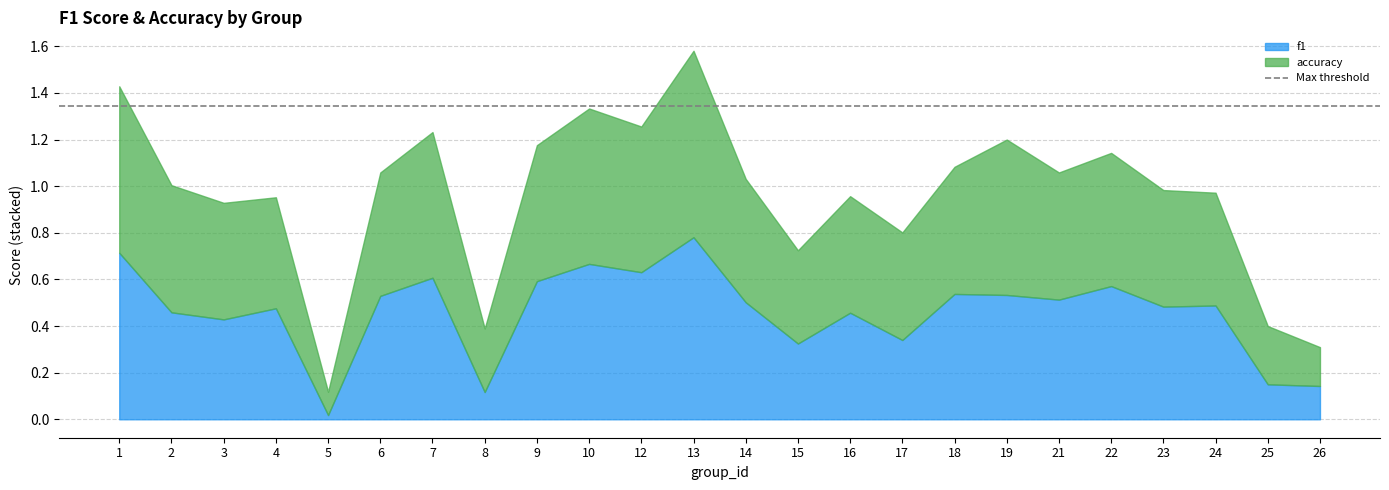

Rank the series by their average value, from highest to lowest.

accuracy, f1